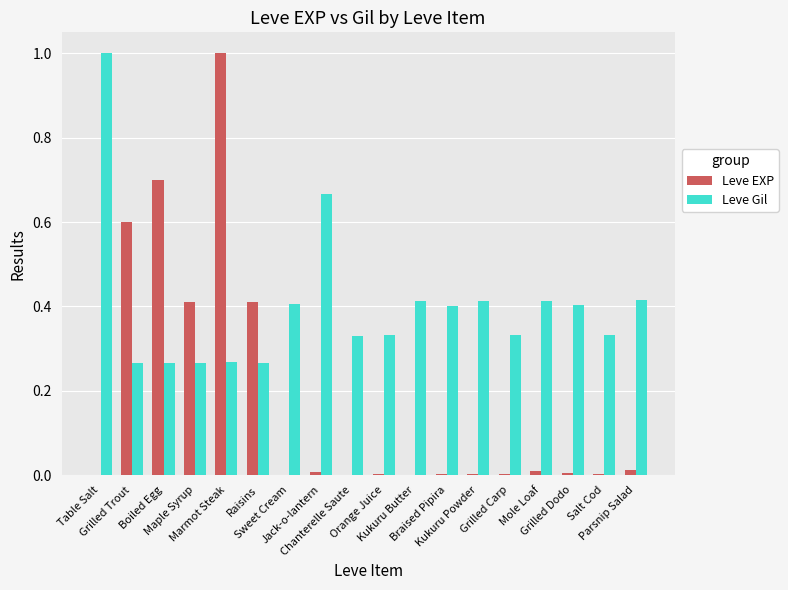

What is the maximum value for Leve Gil?

1.0